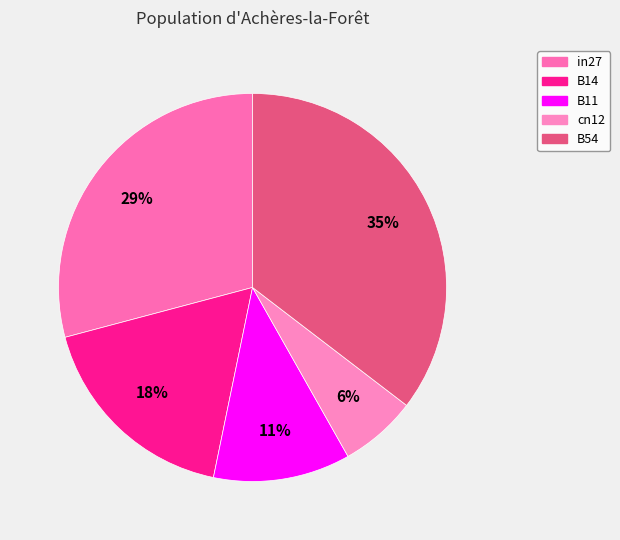

Rank the categories by value from lowest to highest.

cn12, B11, B14, in27, B54